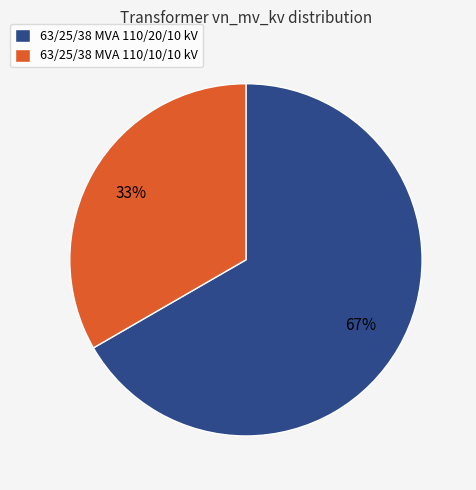

Do 63/25/38 MVA 110/10/10 kV and 63/25/38 MVA 110/20/10 kV together represent more than half of the pie?

Yes